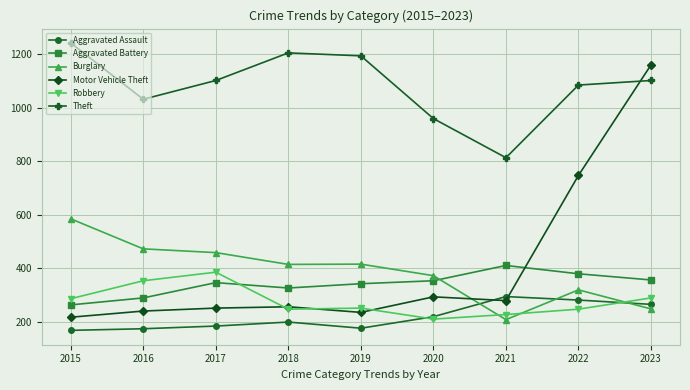

The value of Aggravated Assault at 2015 is 238. True or false?

False